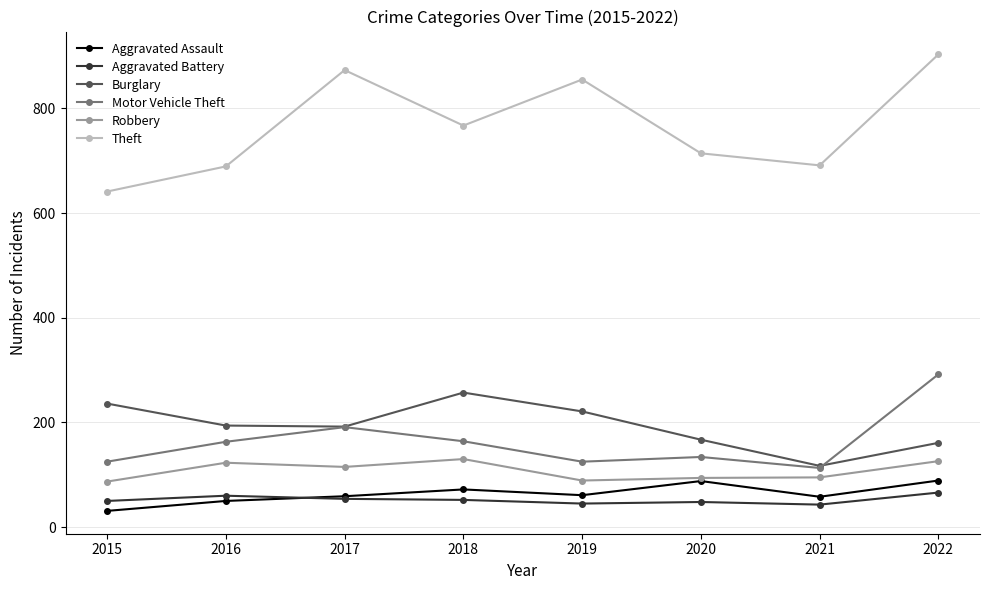

What is the sum of the Aggravated Battery values at 2022 and 2018?

118